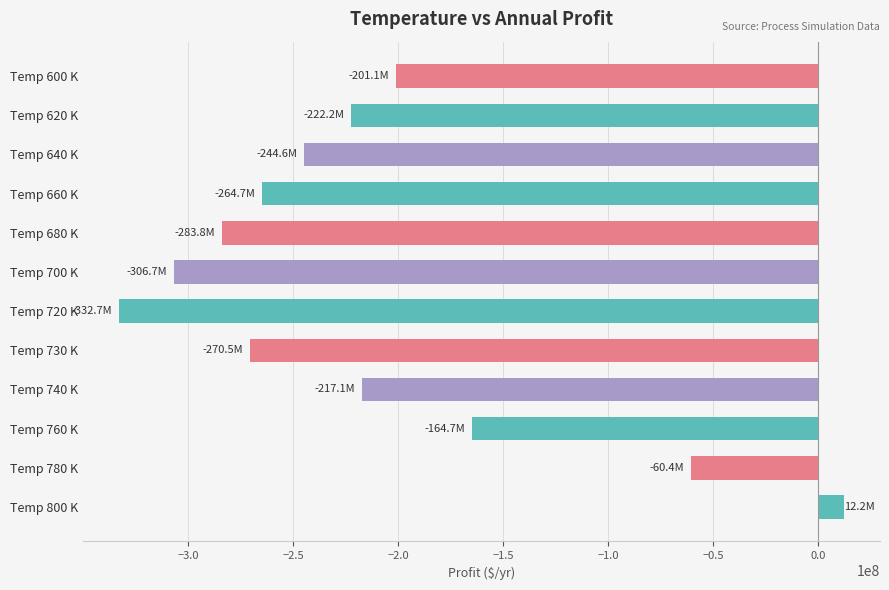

Does the chart contain stacked bars?

No